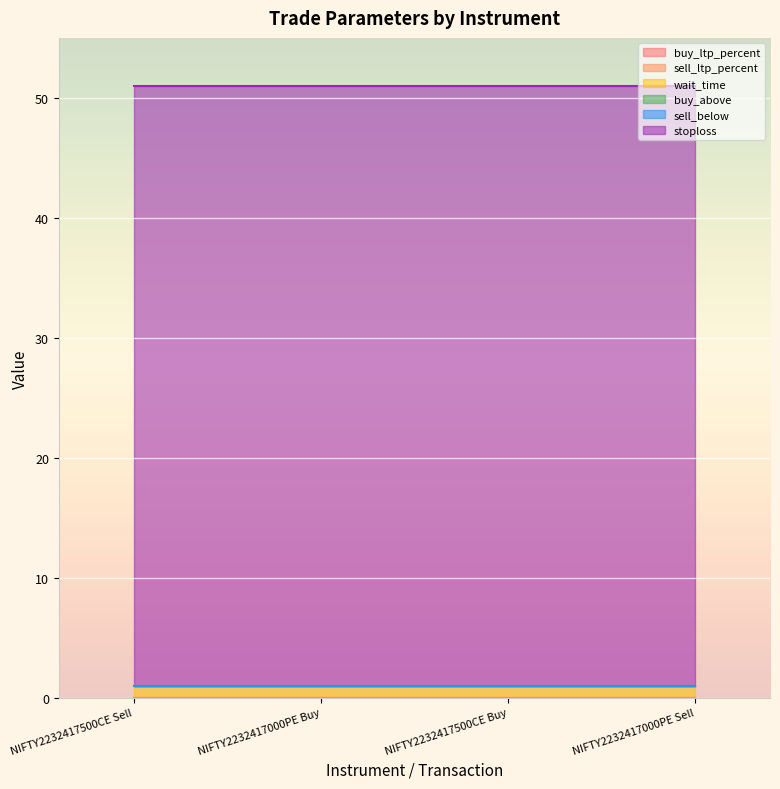

List the labels in order of wait_time value, largest first.

NIFTY2232417500CE Sell, NIFTY2232417000PE Buy, NIFTY2232417500CE Buy, NIFTY2232417000PE Sell